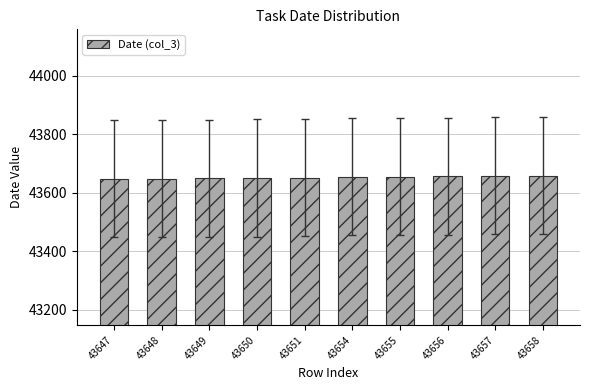

How many distinct data groups are displayed?

1